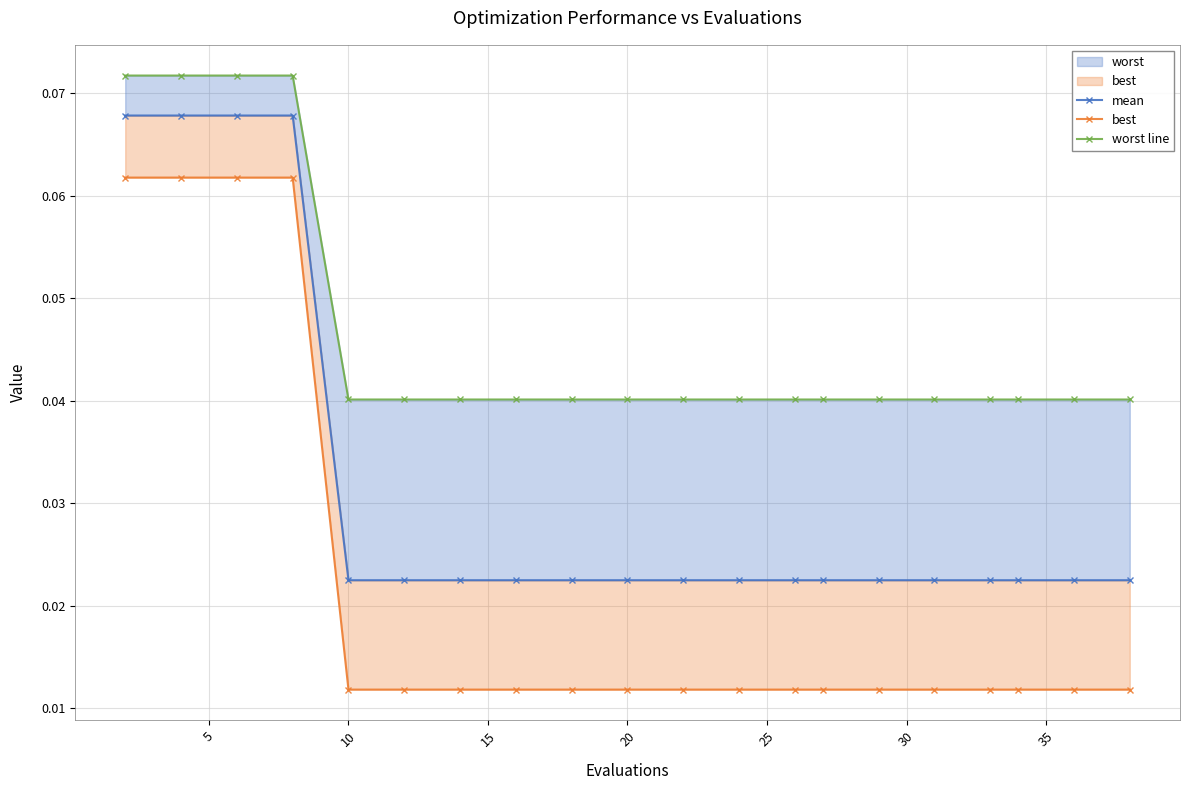

True or false: best and worst line intersect in this chart.

False